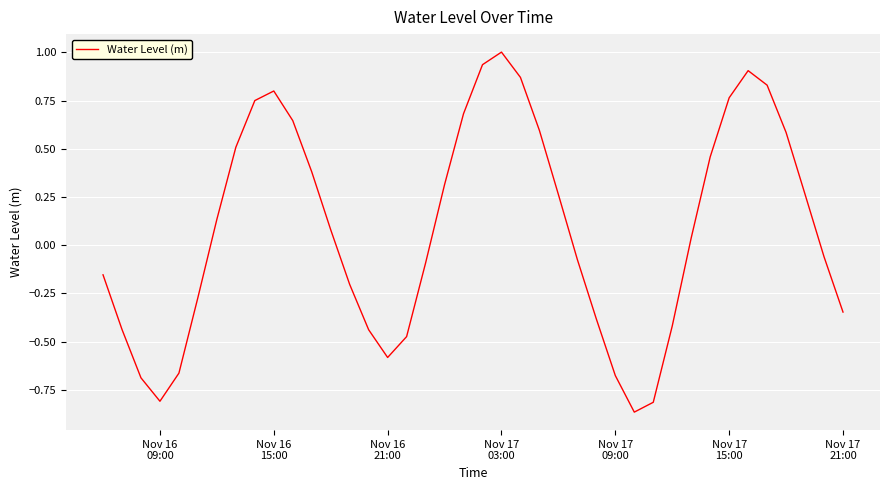

What is the greatest value displayed?

1.0